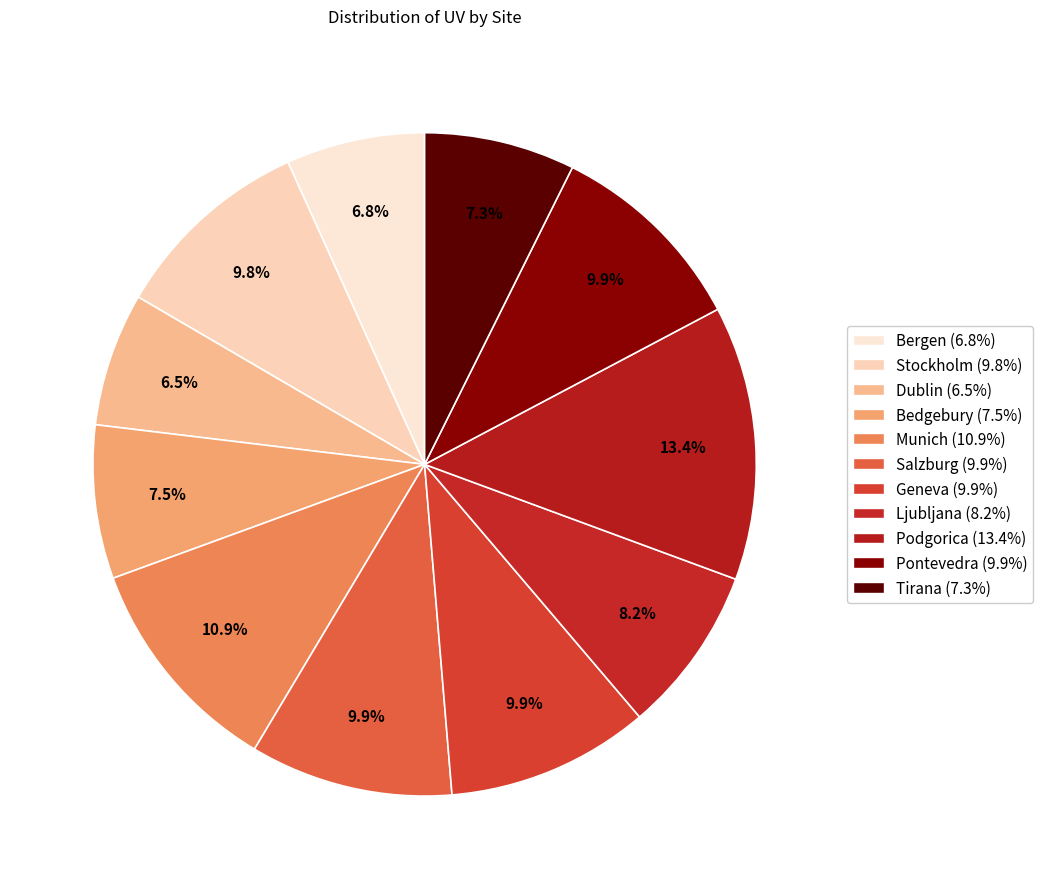

How much of the chart is everything except Bergen?

93.2%